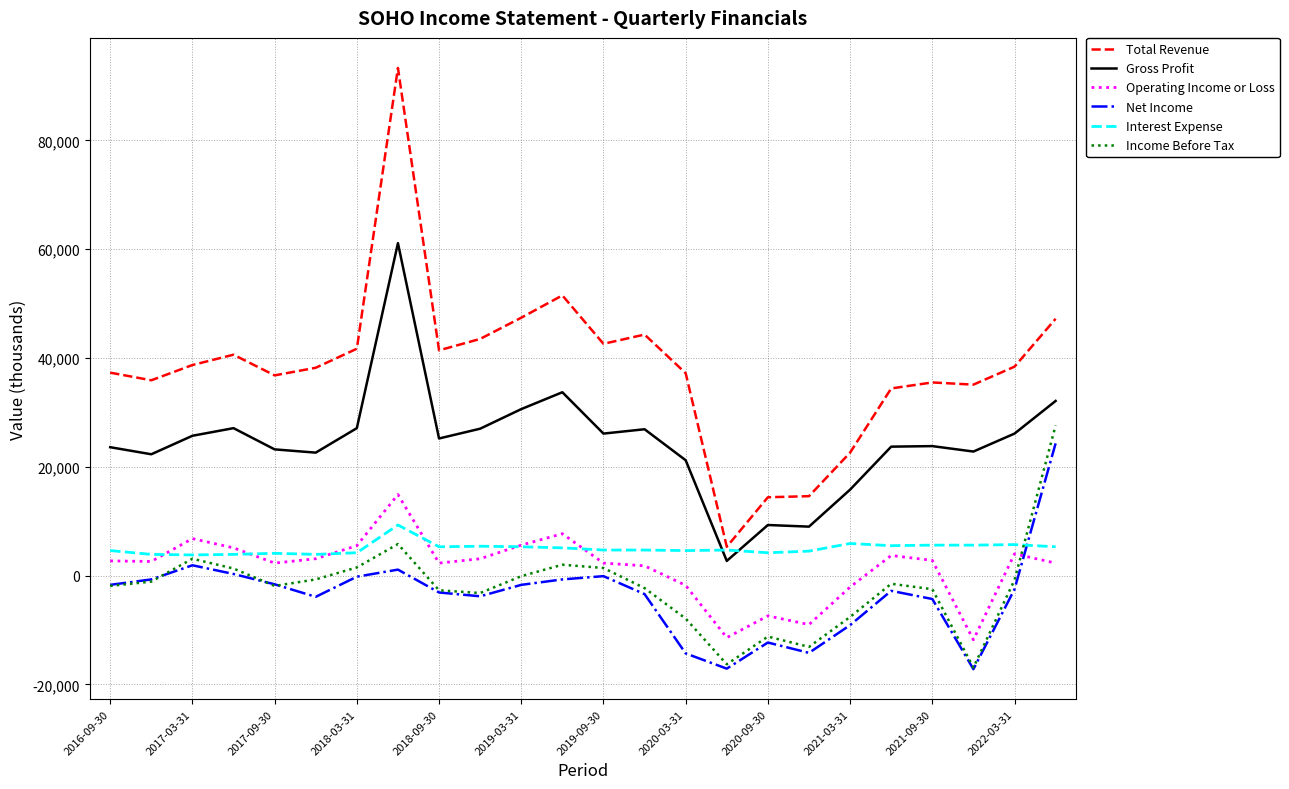

What is the smallest value displayed?

-17200